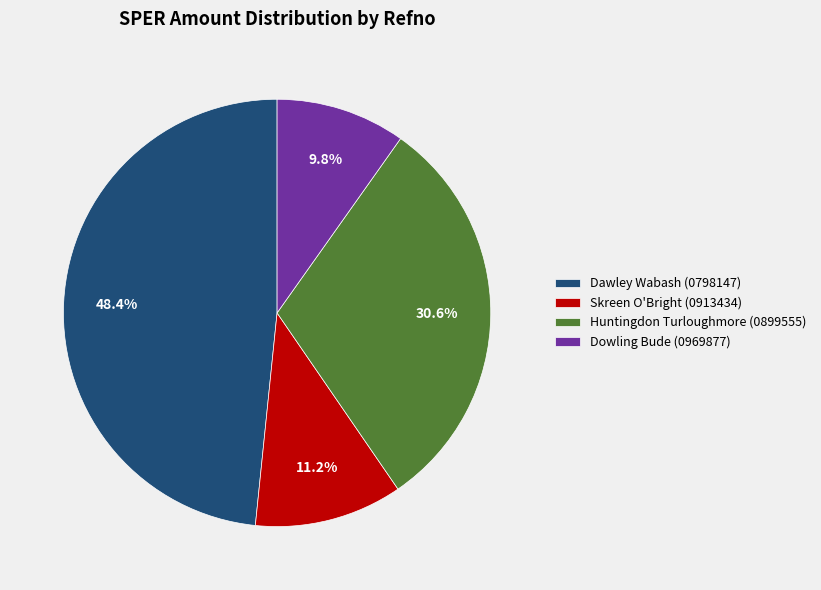

Is Skreen O'Bright (0913434) the majority of the pie?

No